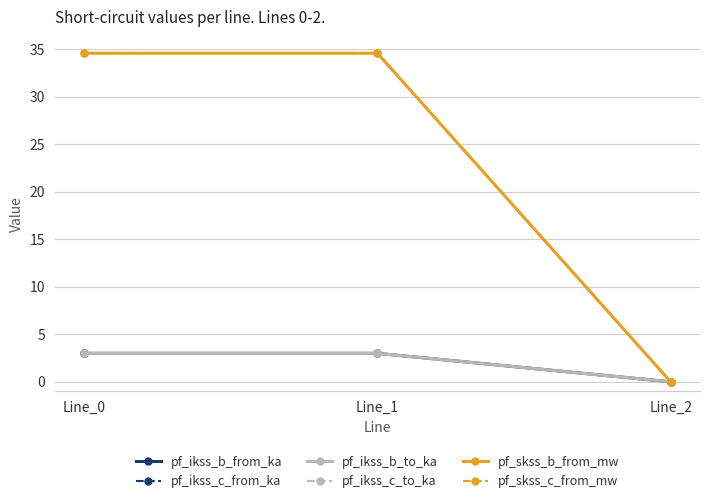

What is the value of the pf_skss_c_from_mw point at the 1st from the left?

34.6